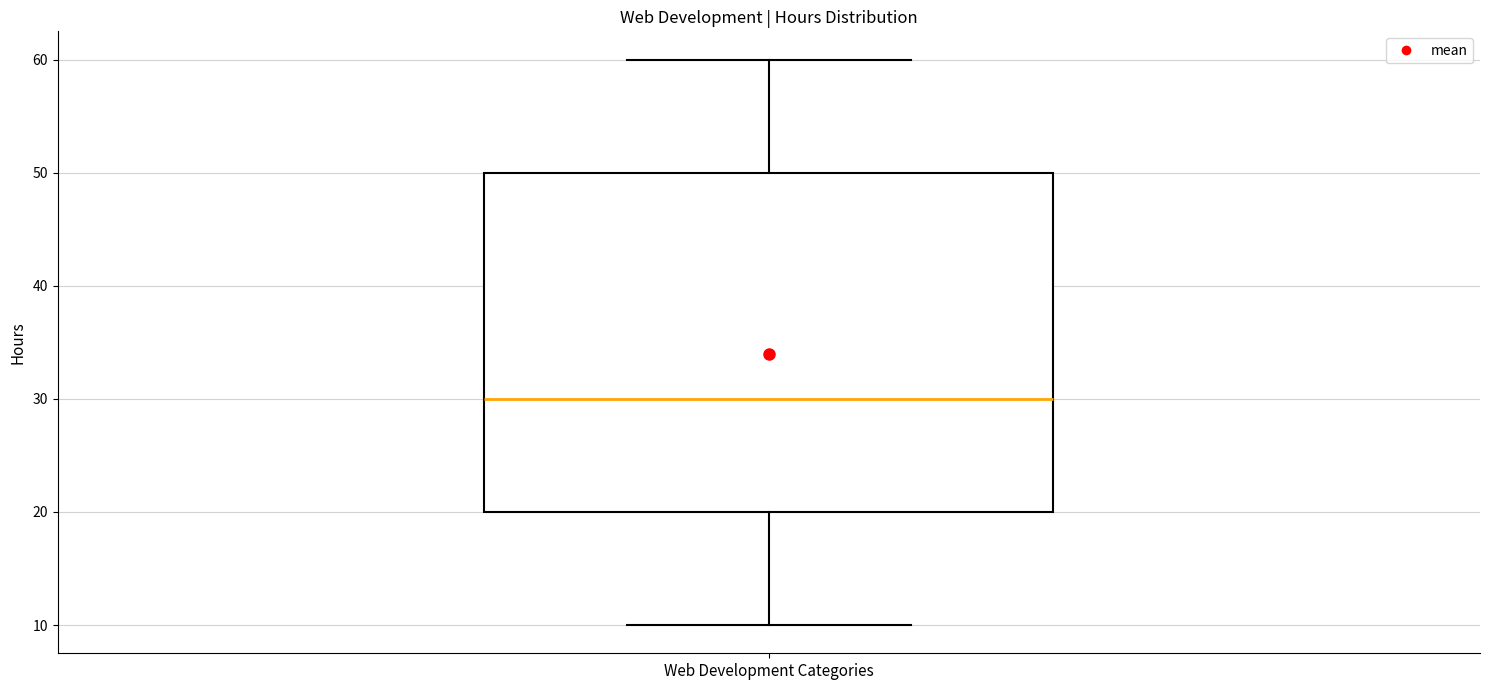

Transcribe this box plot: give where the median line is, the range the box spans, and where the two whiskers end, as read against the y-axis. The values are not printed on the chart, so give them approximately, as read against the axis.

median 30, box 20 to 50, whiskers 10 to 60